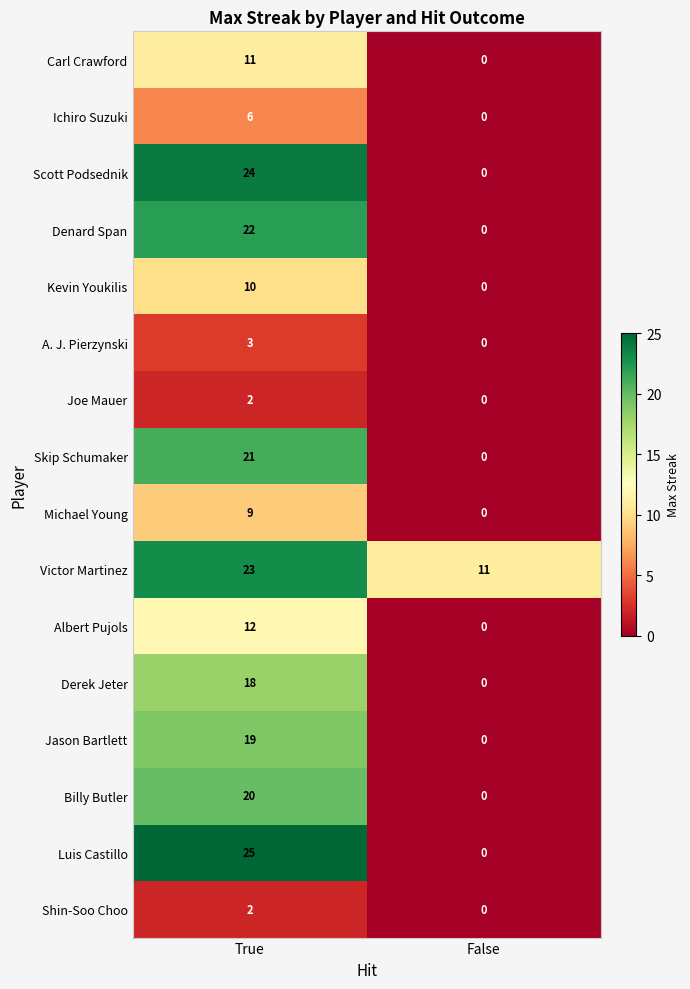

How many data points does each series have?

2